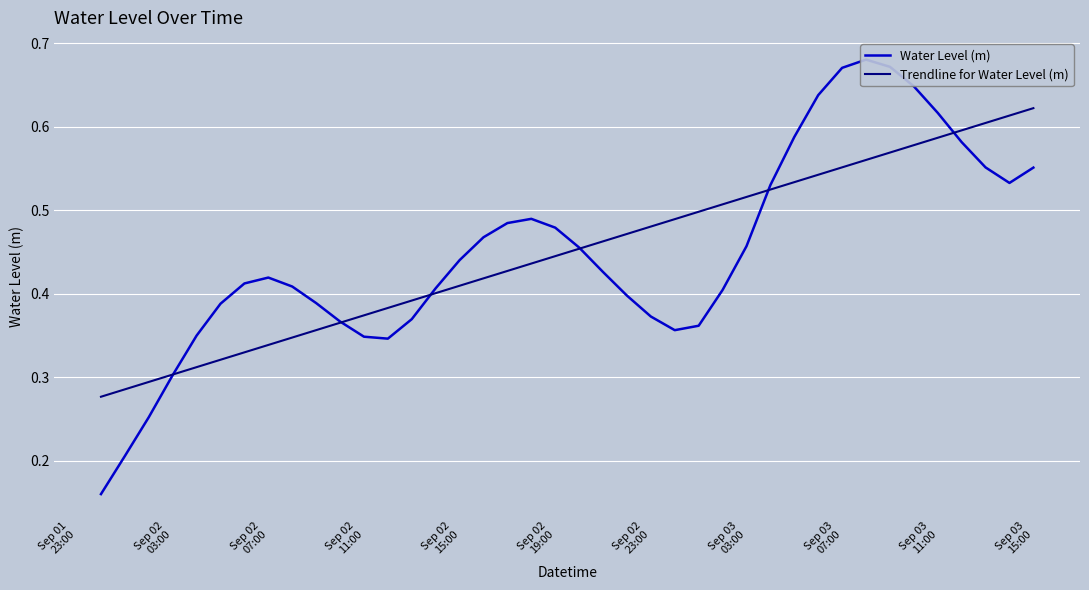

Is this an area chart (filled region under the line)?

No